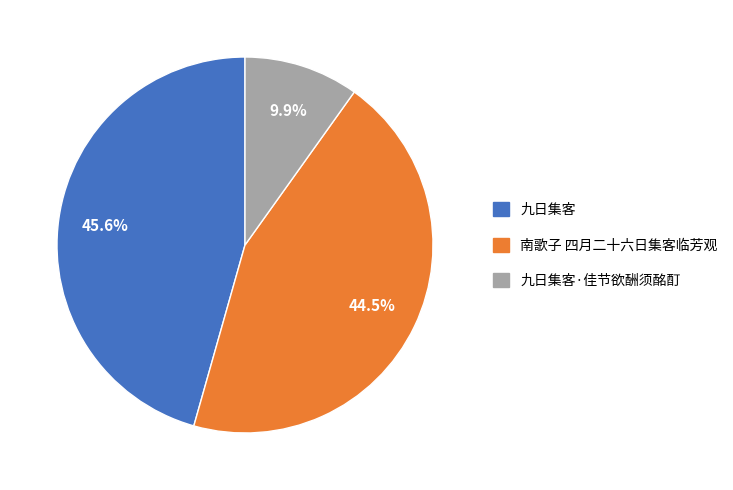

Is there any slice that represents more than half of the pie?

No